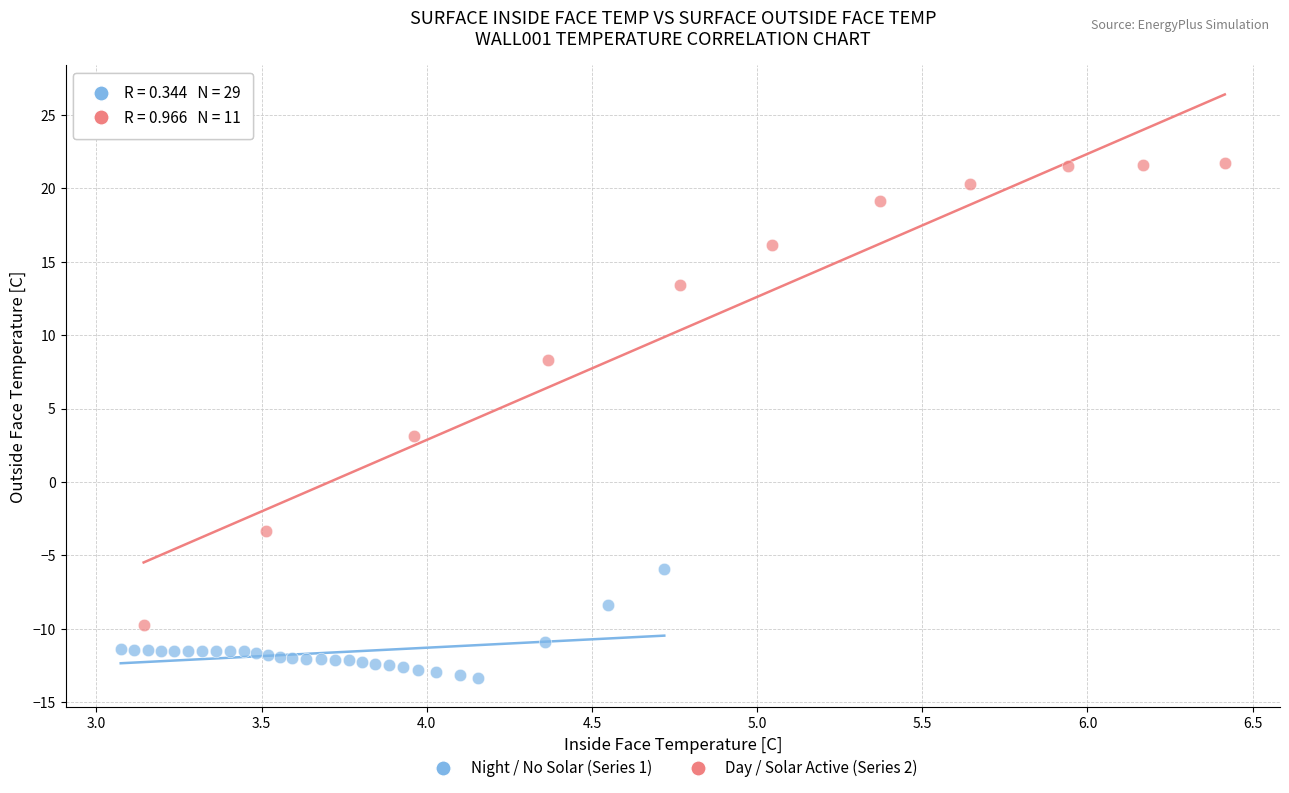

Which series contains the highest Y value?

Day / Solar Active (Series 2)